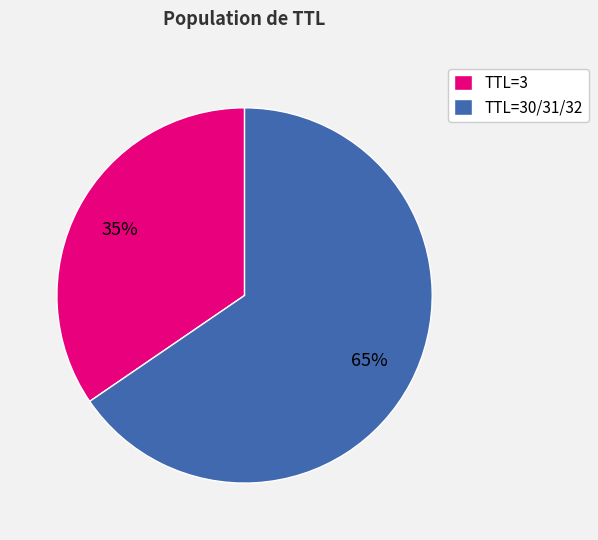

Combined, do TTL=30/31/32 and TTL=3 account for over 50%?

Yes